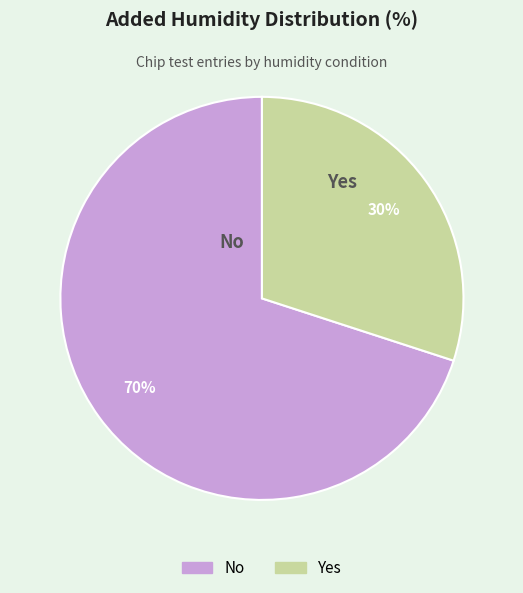

Does Yes account for over 50% of the chart?

No